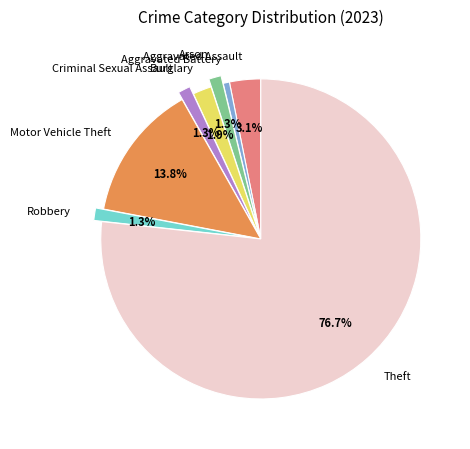

What portion of the pie excludes Robbery?

98.7%